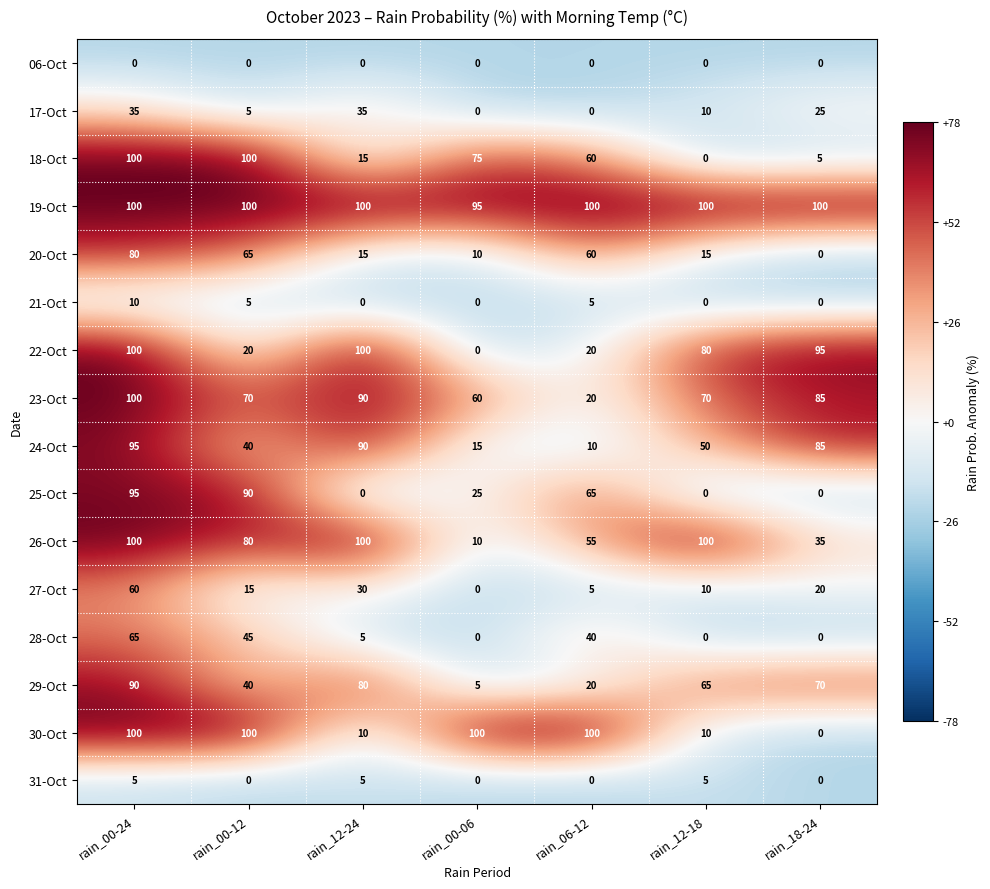

Rank the categories by 27-Oct value from highest to lowest.

rain_00-24, rain_12-24, rain_18-24, rain_00-12, rain_12-18, rain_06-12, rain_00-06